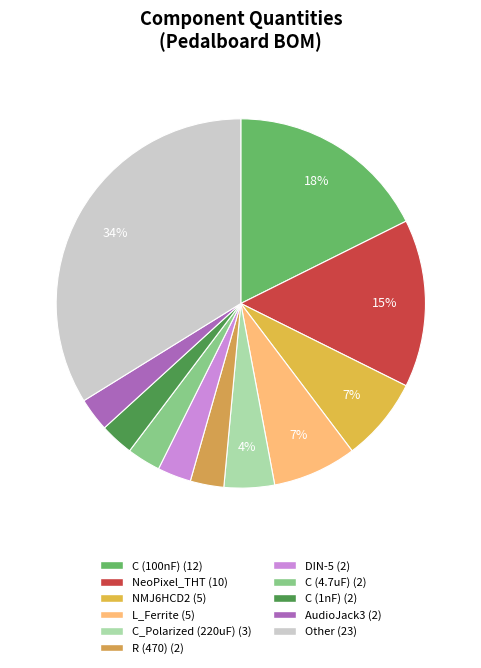

How many segments does this pie chart have?

11